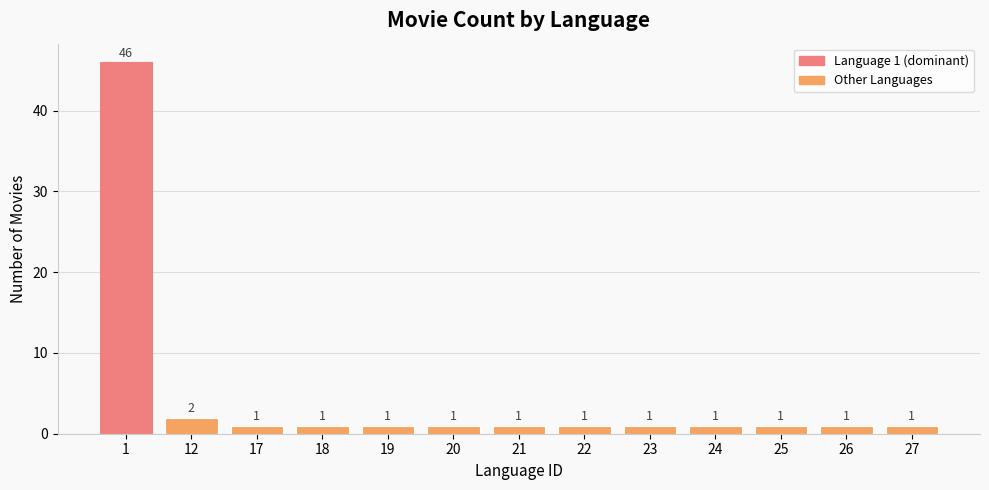

What is the maximum value shown in the chart?

46